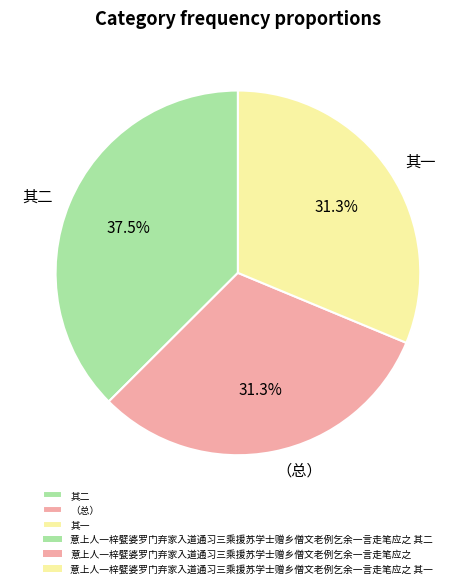

Do 其二 and 其一 together represent more than half of the pie?

Yes